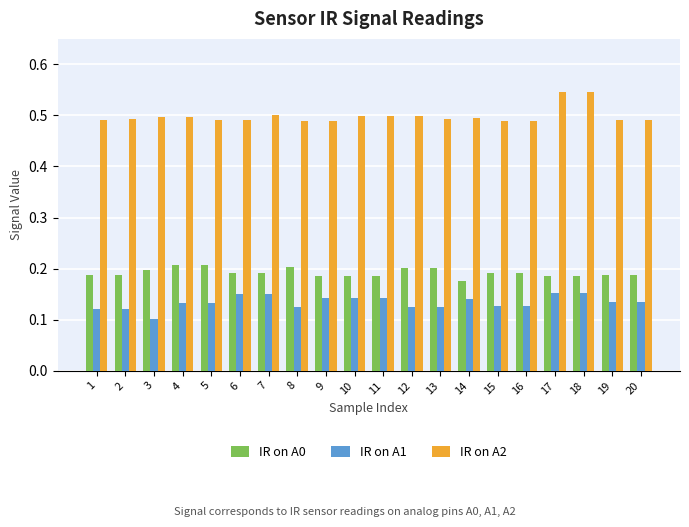

What is the sum of all IR on A1 values?

2.7